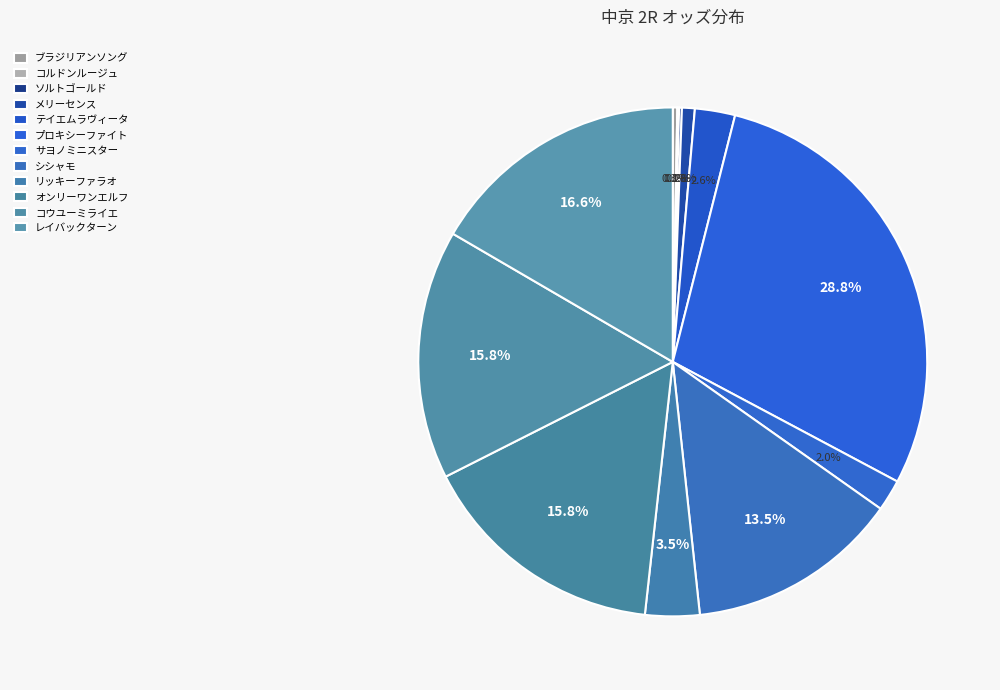

How many segments does this pie chart have?

12